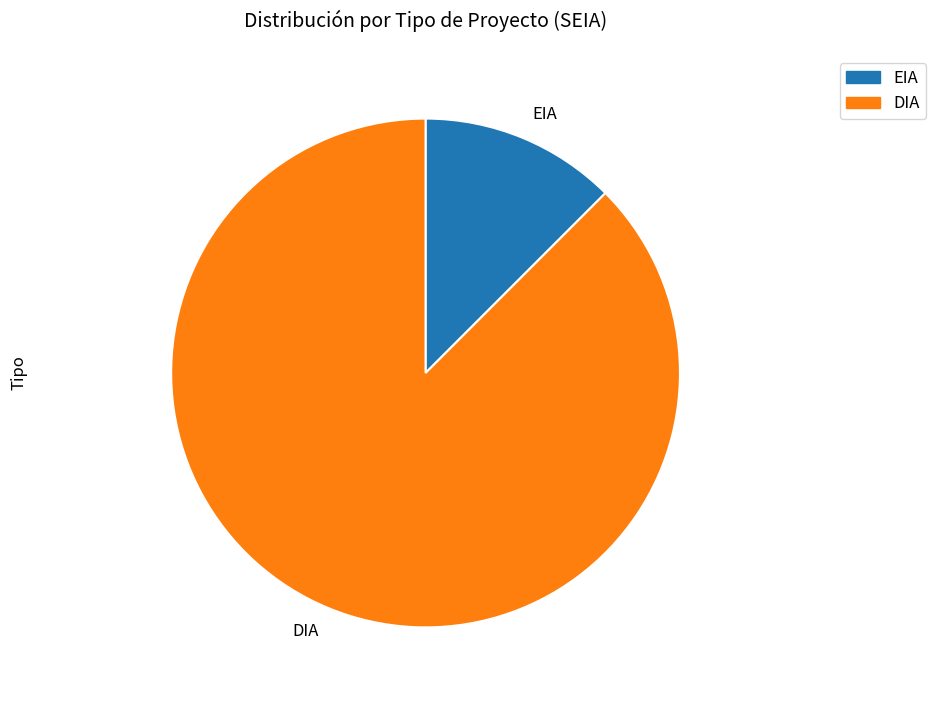

Do DIA and EIA together represent more than half of the pie?

Yes